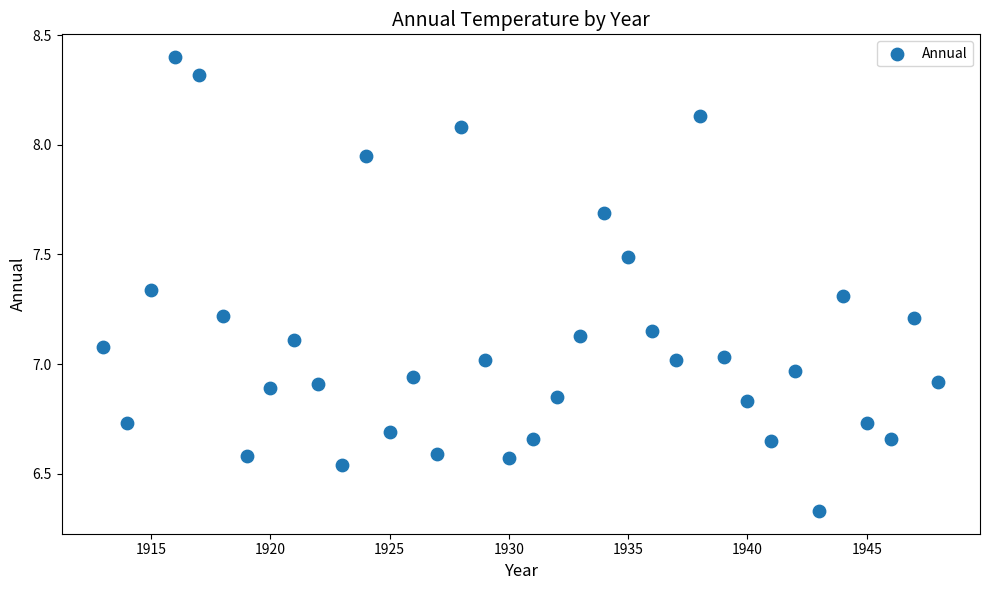

What is the range of X values (max minus min)?

35.0